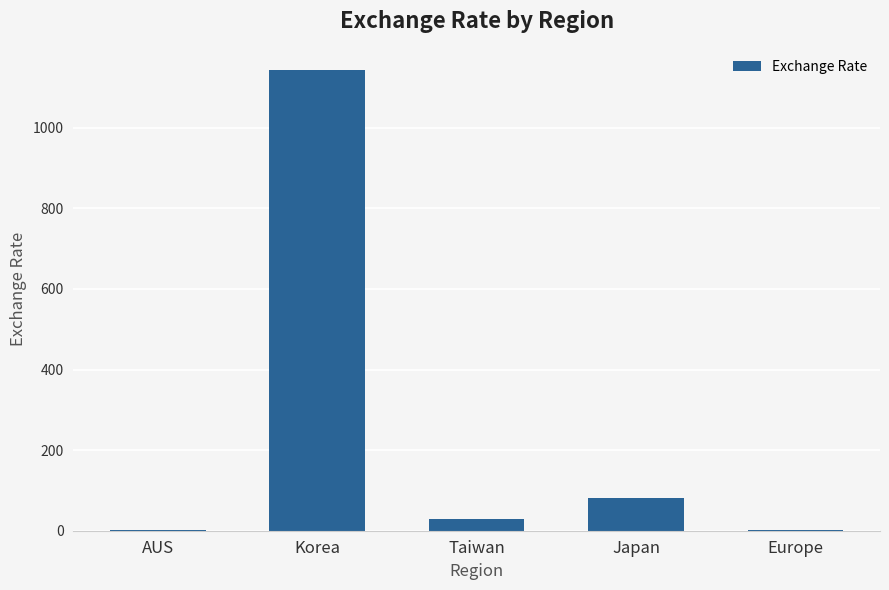

The chart shows a value of 122.2 at Japan. True or false?

False